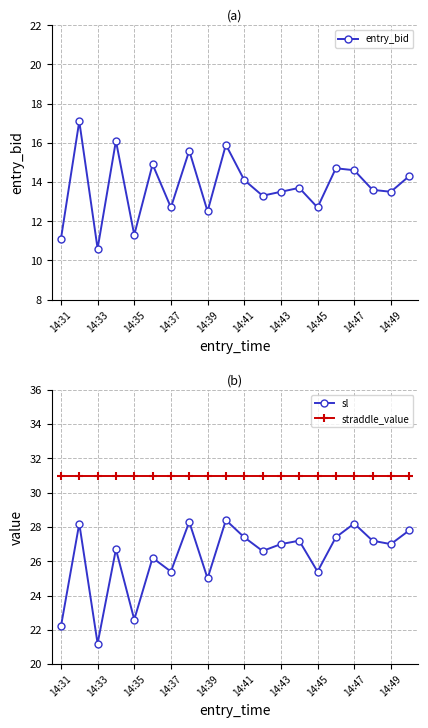

True or false: entry_bid and sl intersect in this chart.

False